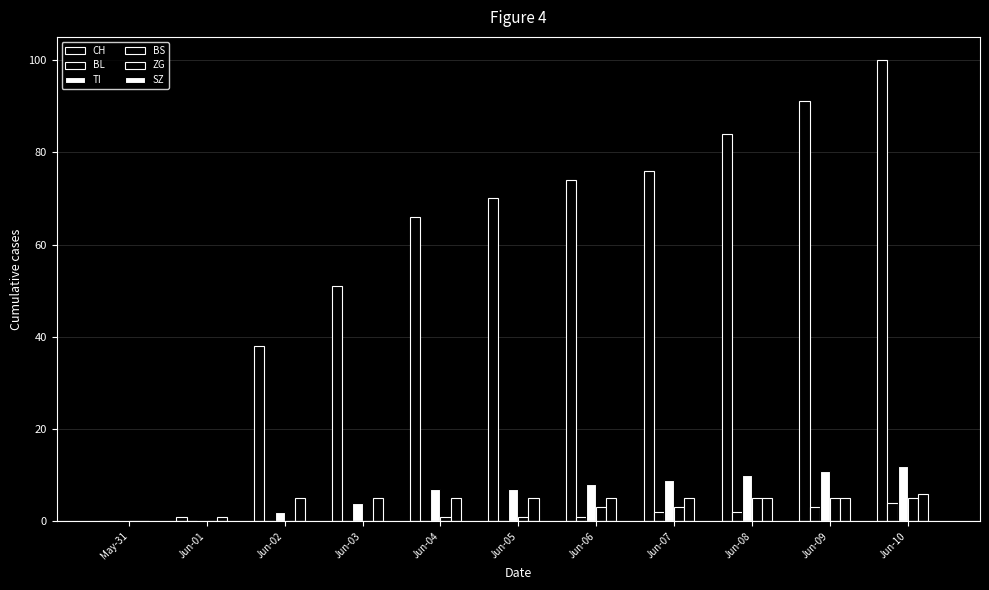

Does the chart contain stacked bars?

No